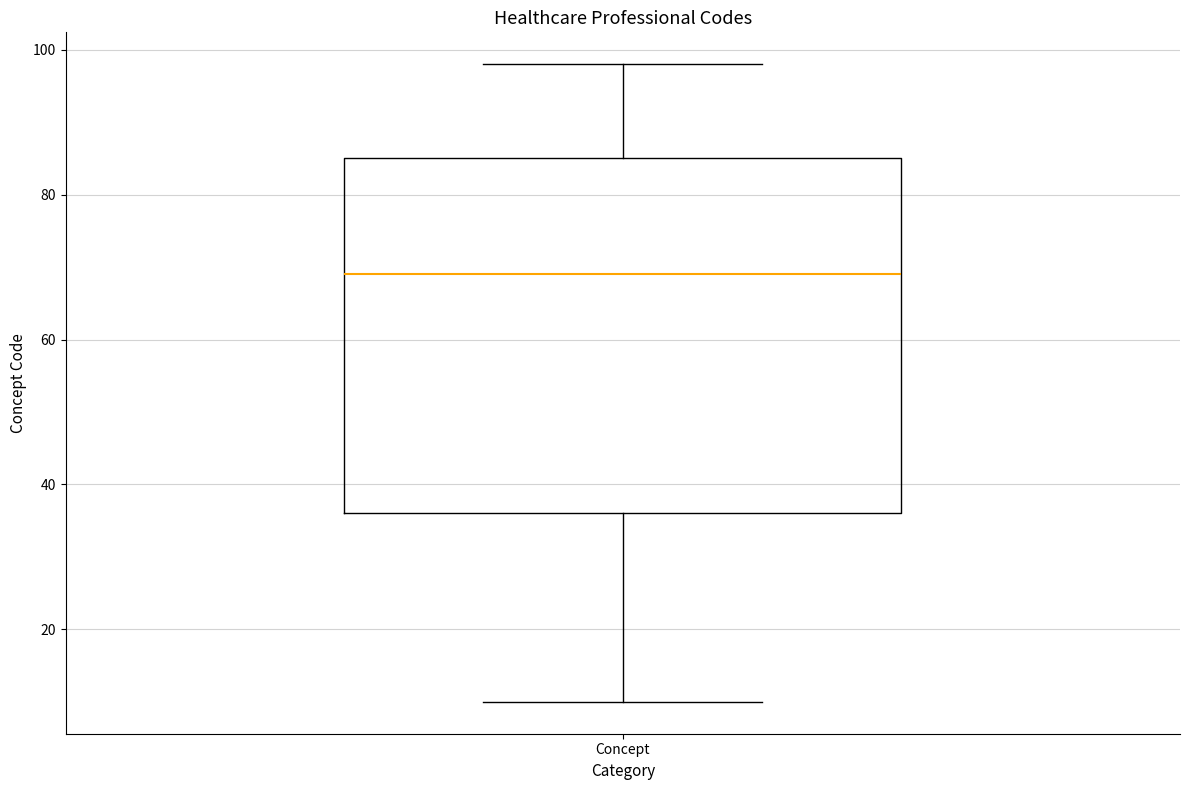

Read this box plot against the y-axis: the position of the median line, the range covered by the box, and the ends of both whiskers. The values are not printed on the chart, so give them approximately, as read against the axis.

median 70, box 36 to 86, whiskers 10 to 98